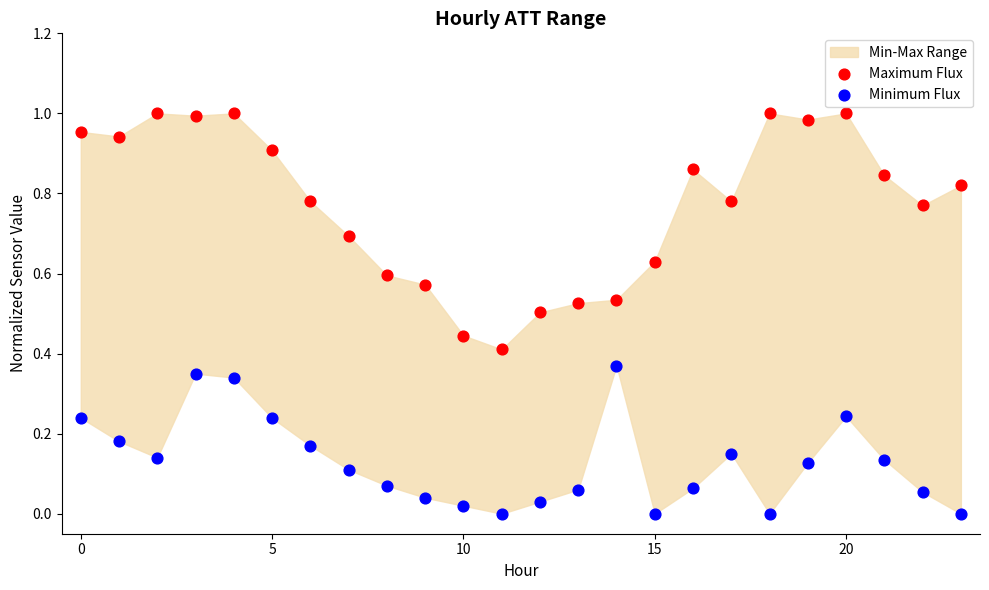

Which series has the largest Y range (max minus min)?

Maximum Flux